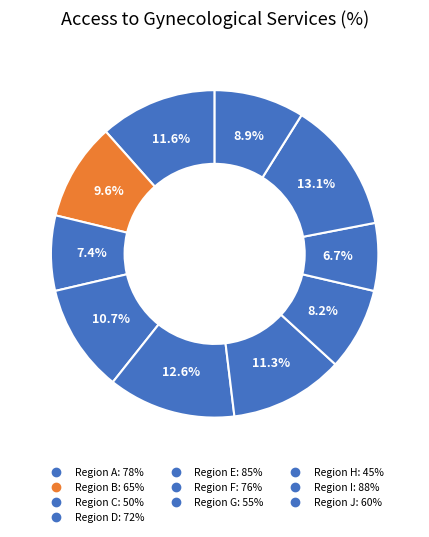

Count the number of slices in the pie.

10